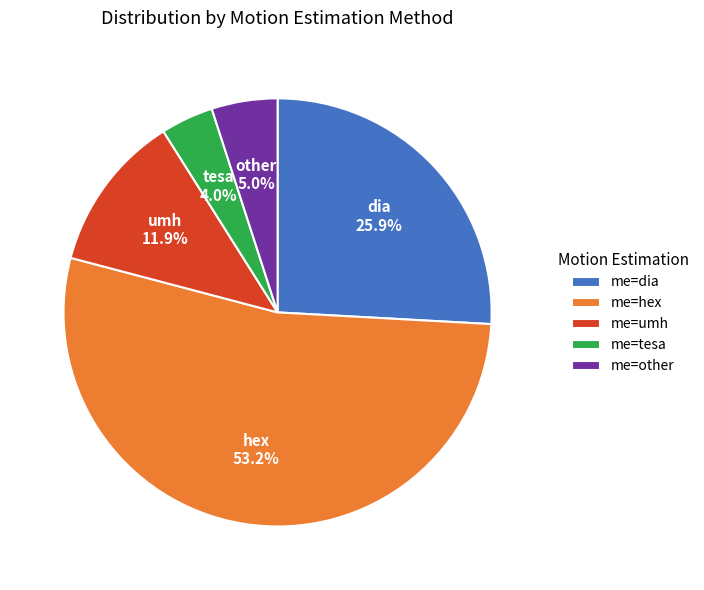

Is there any slice that represents more than half of the pie?

Yes